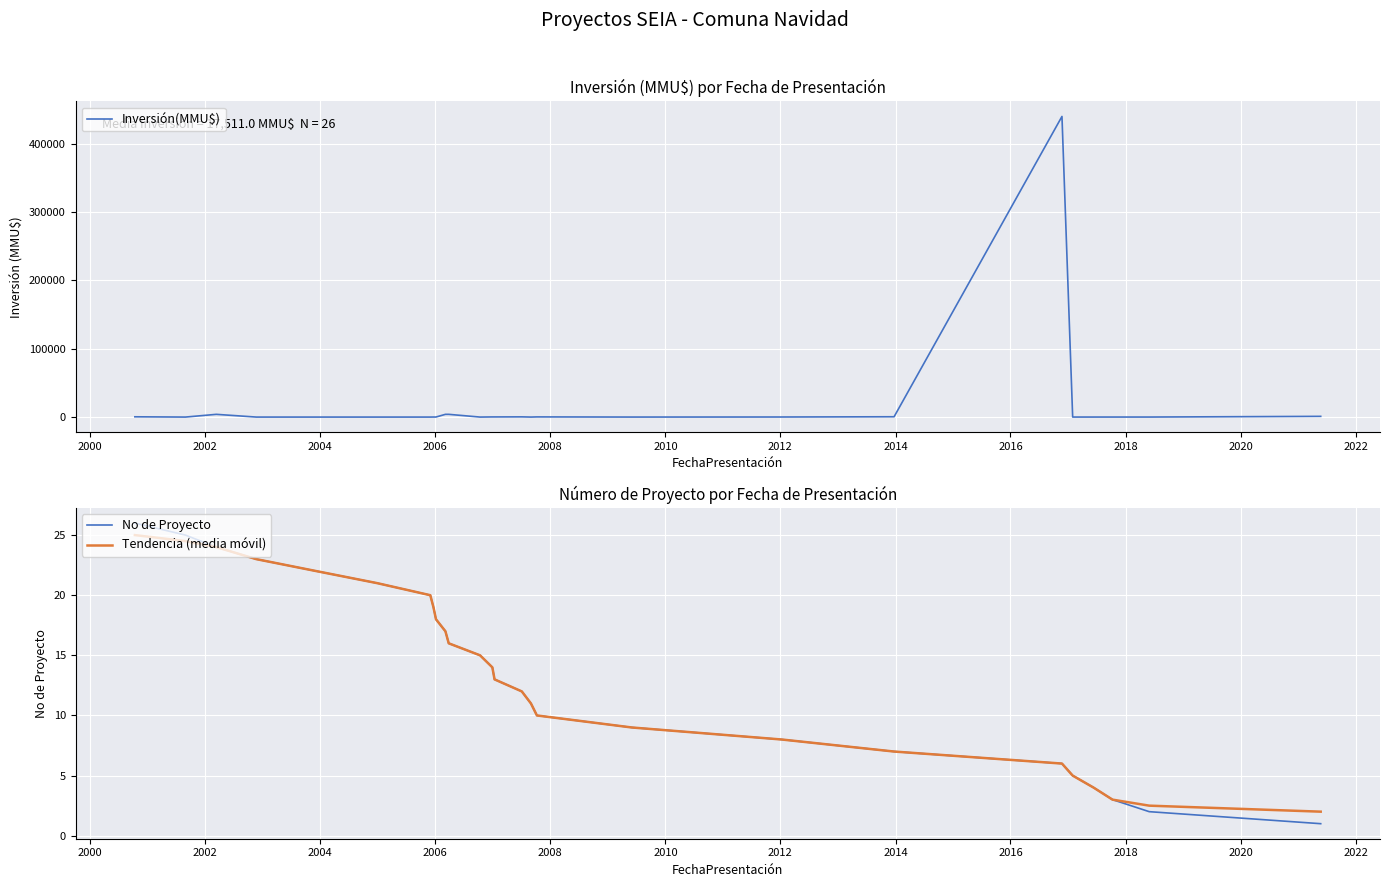

How many values in the Tendencia (media móvil) series exceed 14?

12